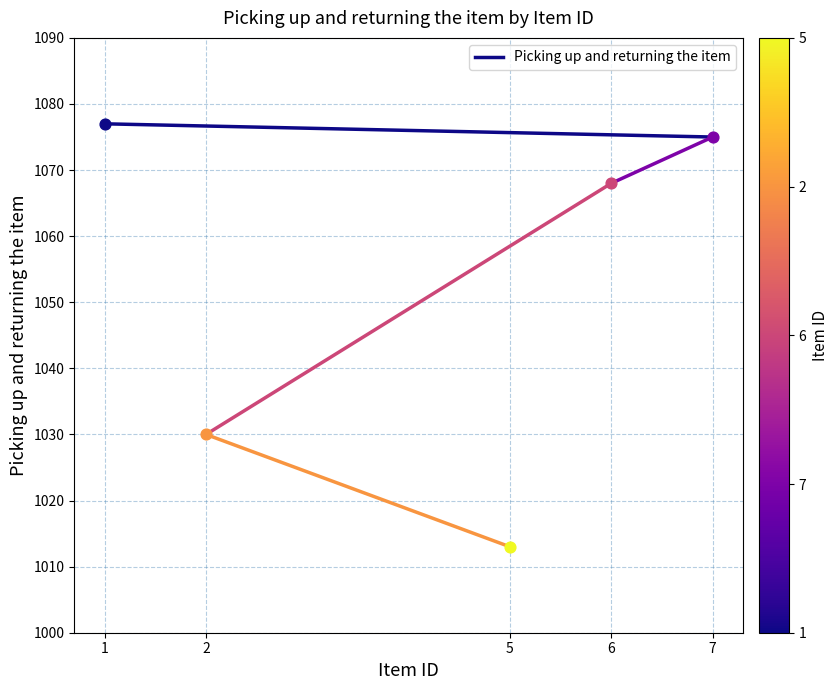

Which has a higher value, 1 or 7?

1